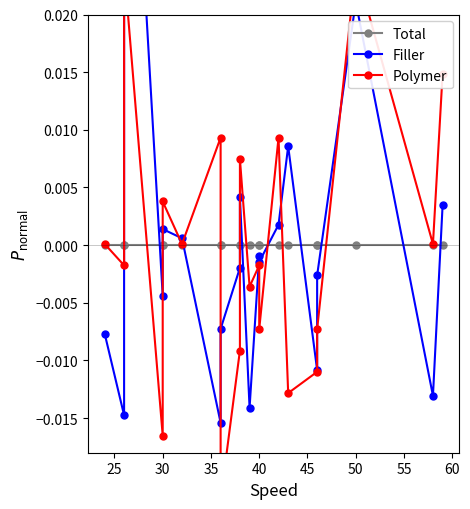

Which series has the largest range (max minus min)?

Filler